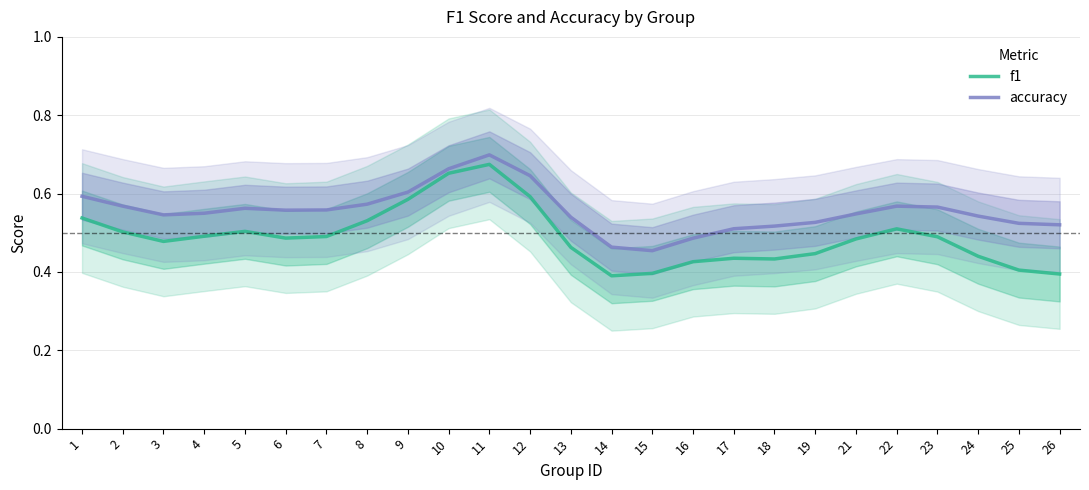

At how many categories does at least one series exceed 0?

25